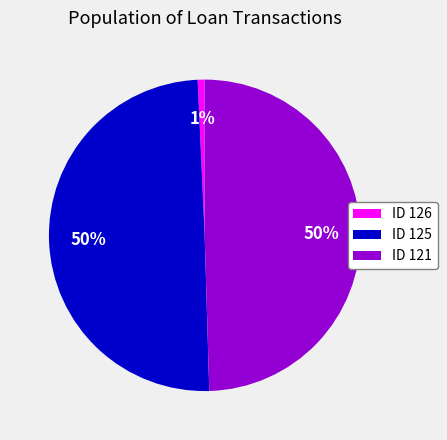

How many segments does this pie chart have?

3